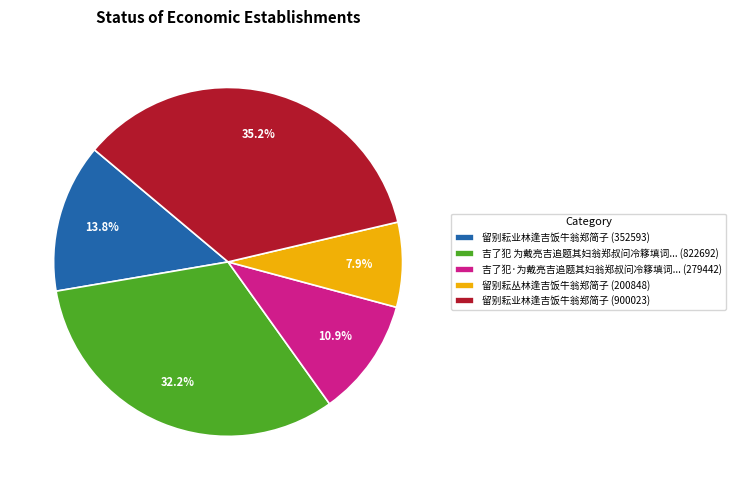

Does any single category account for the majority?

No